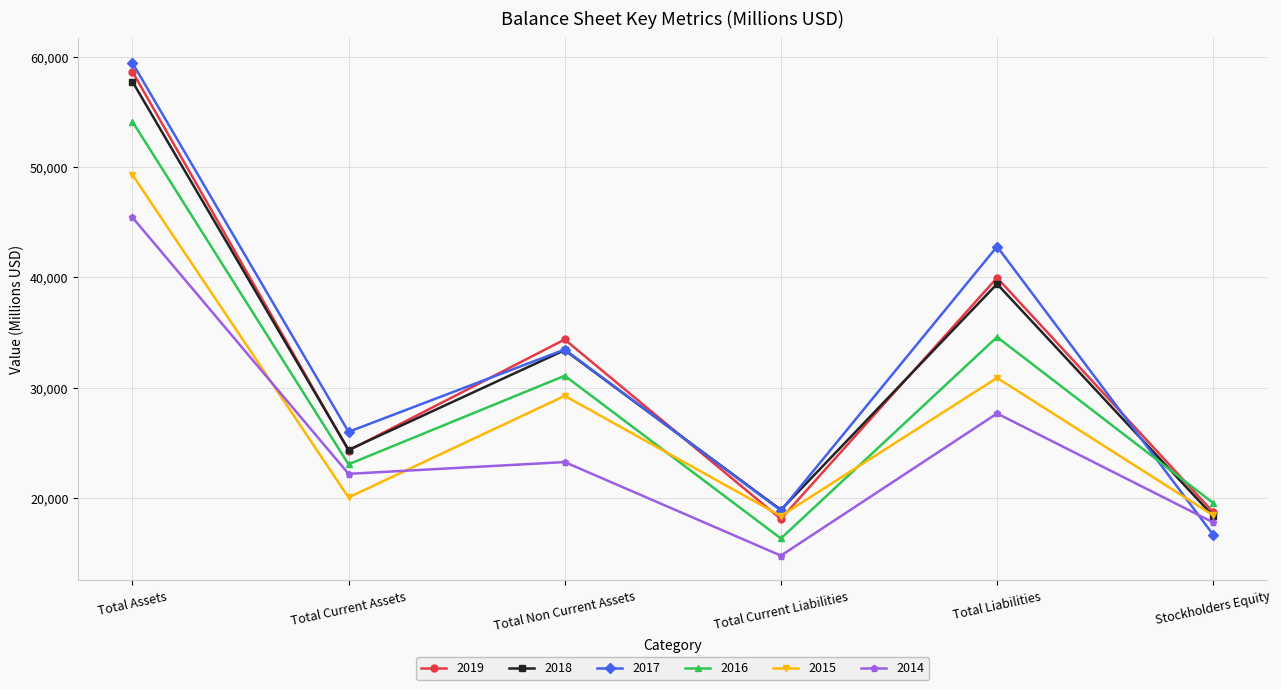

The value of 2015 at Total Current Liabilities is 18371. True or false?

True